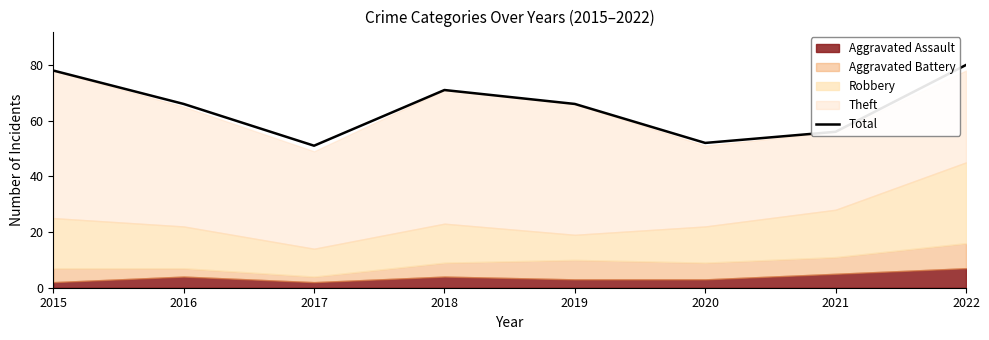

Is it true that the value at 2017 is 51?

True